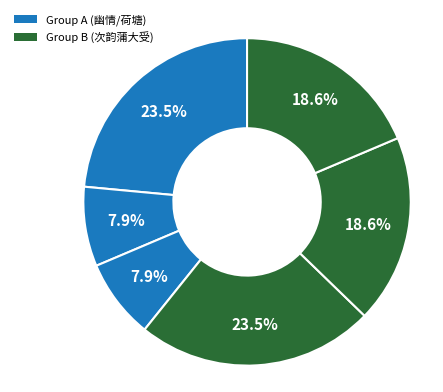

How many slices are in this pie chart?

6